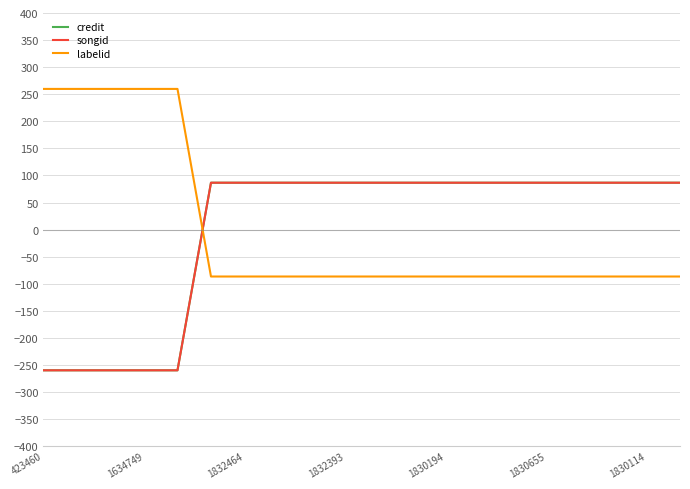

What is the minimum value shown in the chart?

-259.8